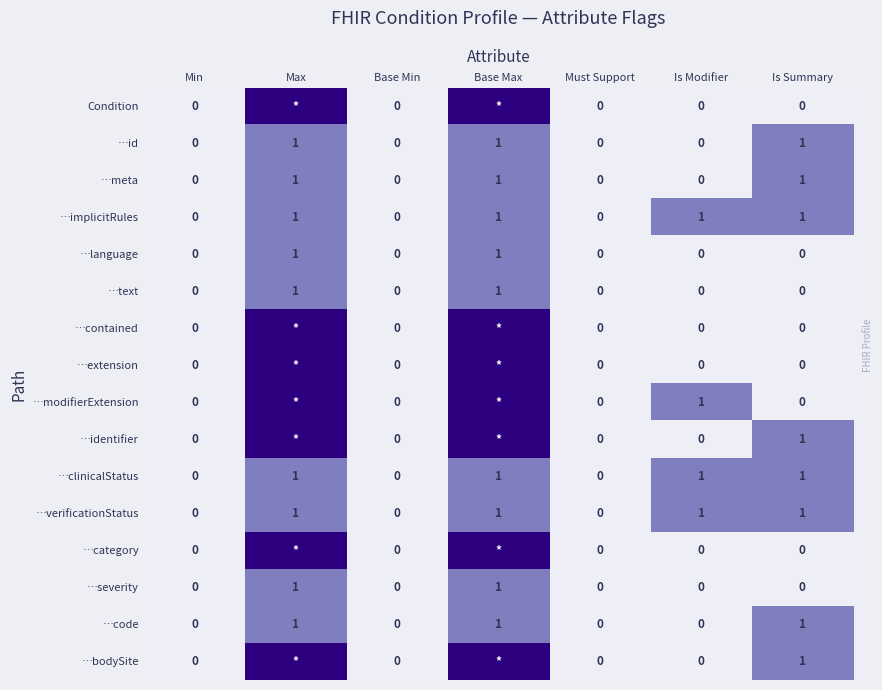

The …meta series shows 1 at Base Min. True or false?

False